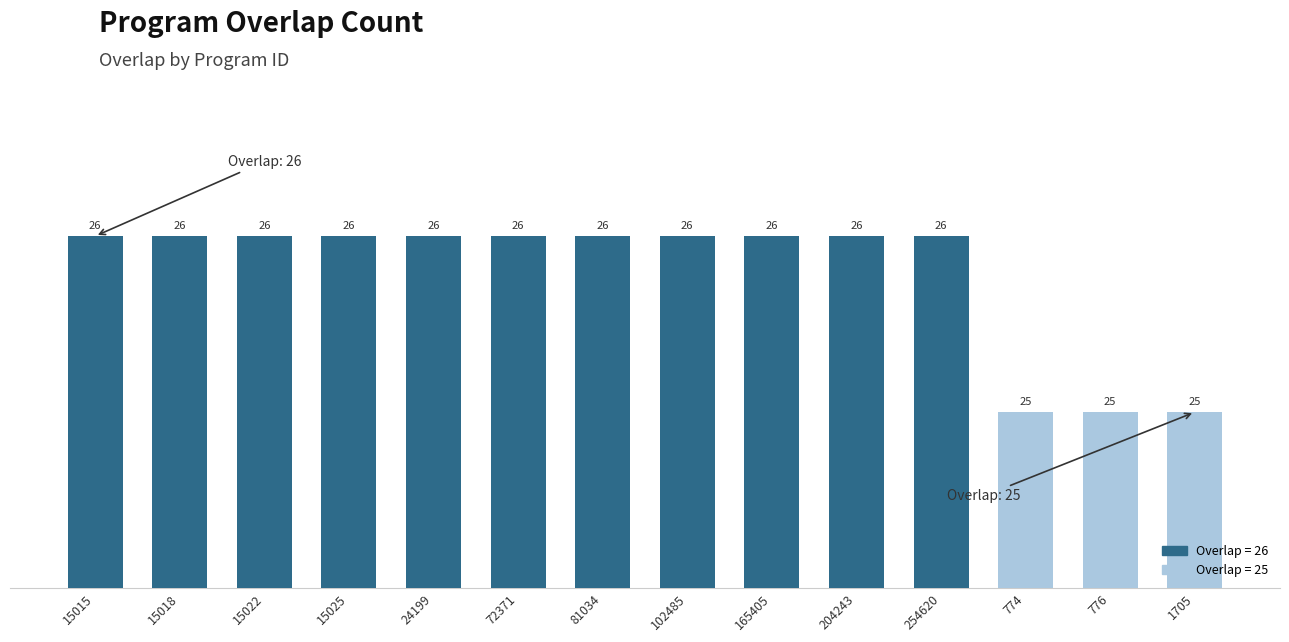

What is the ratio of the value at 776 to the value at 15018?

1.0